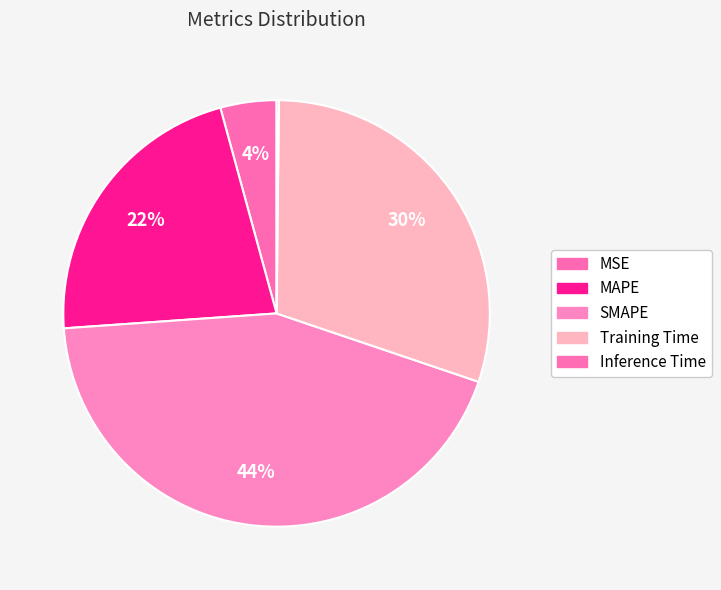

Between Training Time and Inference Time, which is larger?

Training Time